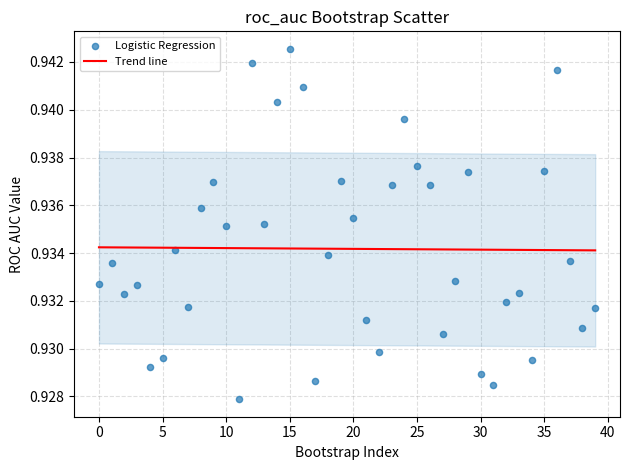

How many points are shown in the scatter plot?

40